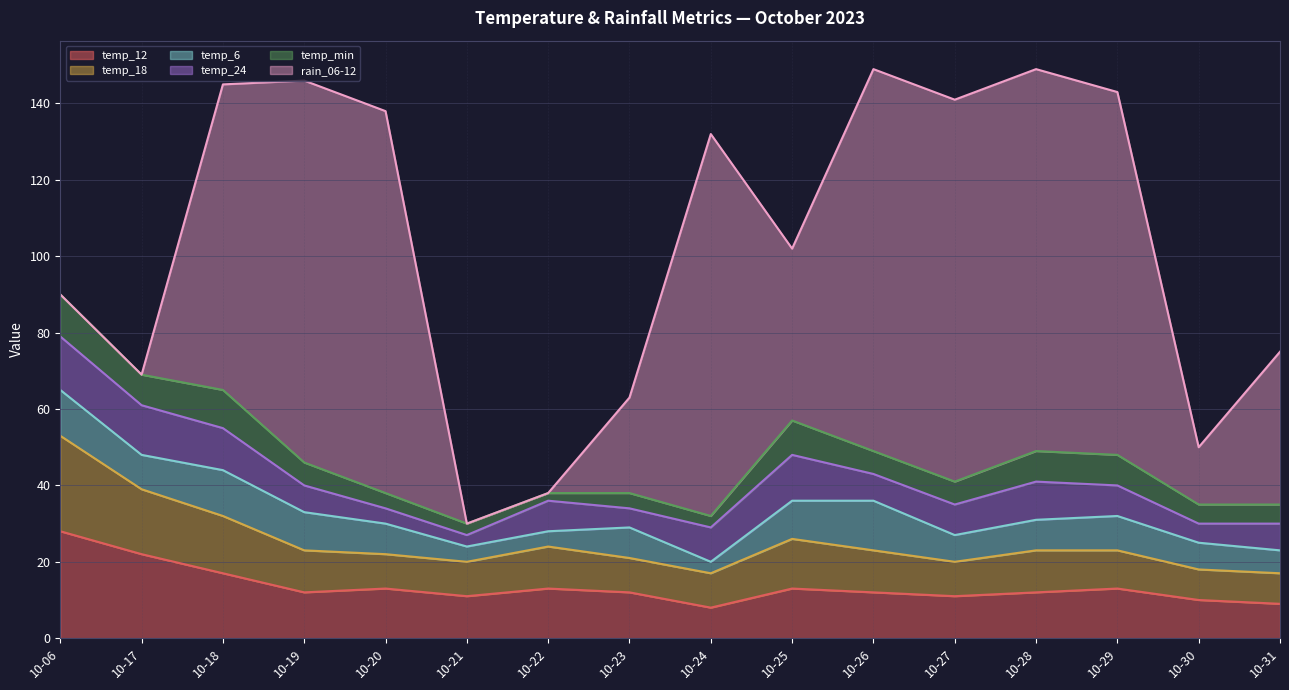

What is the sum of the temp_min values at 2023-10-17 and 2023-10-31?

13